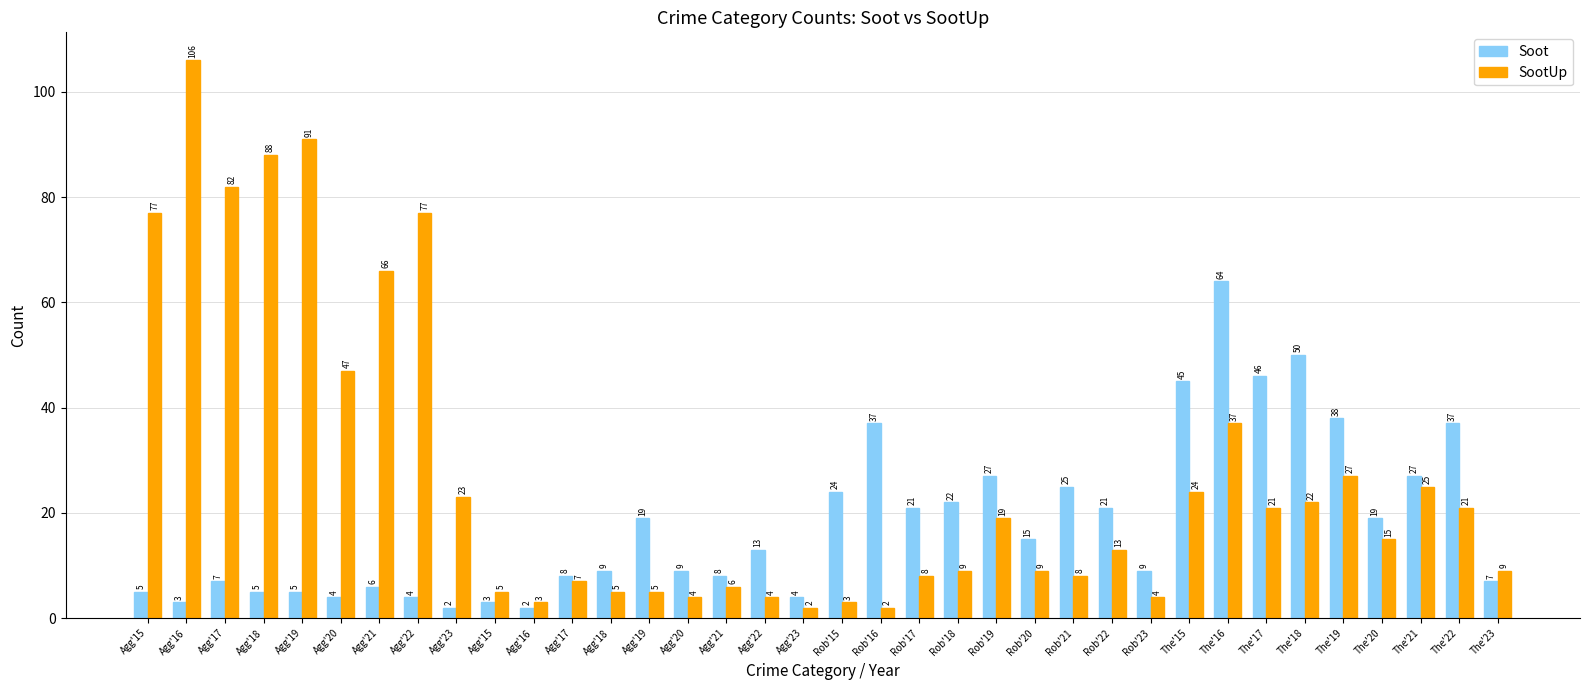

What are all the series names shown in the legend?

Soot, SootUp